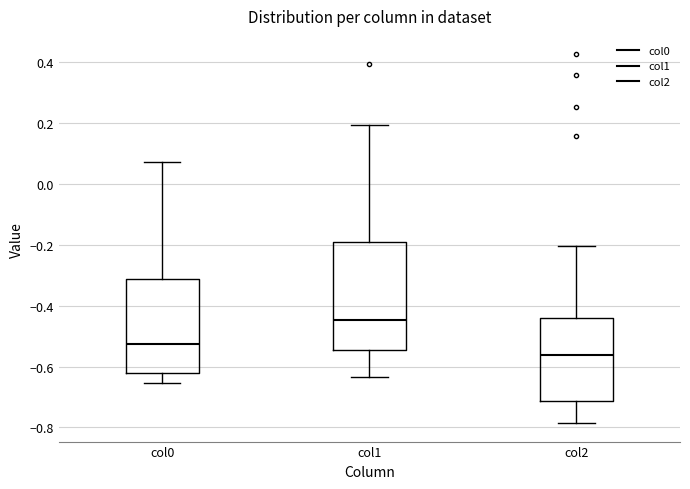

Reading left to right, read every box against the y-axis: the position of its median line, the range the box covers, and the ends of its whiskers. The values are not printed on the chart, so give them approximately, as read against the axis.

col0: median -0.52, box -0.62 to -0.32, whiskers -0.66 to 0.08
col1: median -0.44, box -0.54 to -0.20, whiskers -0.64 to 0.20
col2: median -0.56, box -0.72 to -0.44, whiskers -0.78 to -0.20